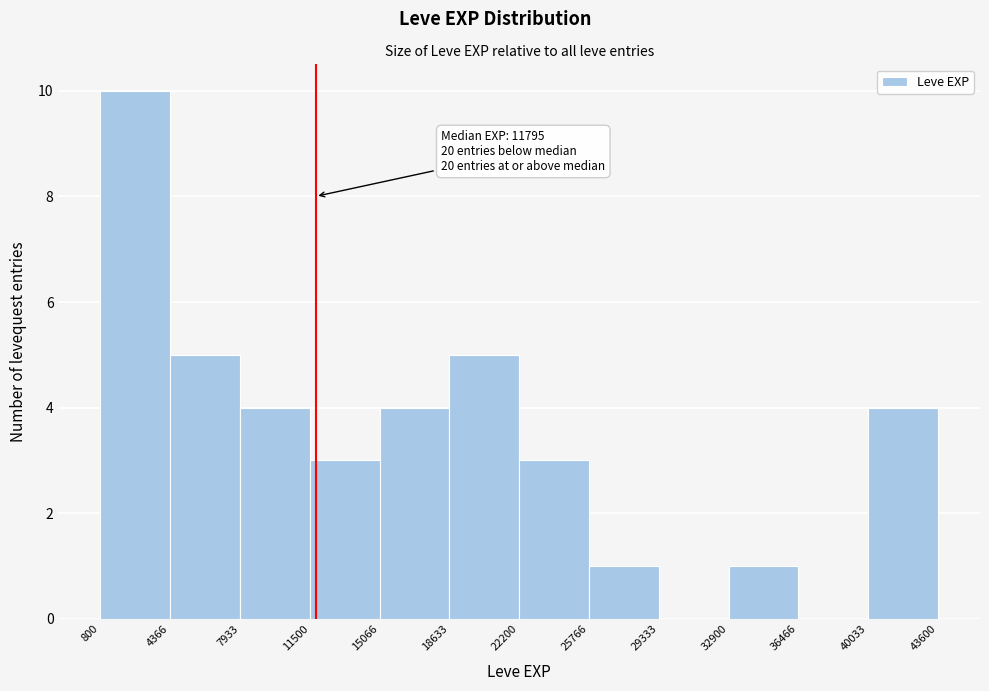

Which range on the x-axis has the tallest bar?

800 to 4366